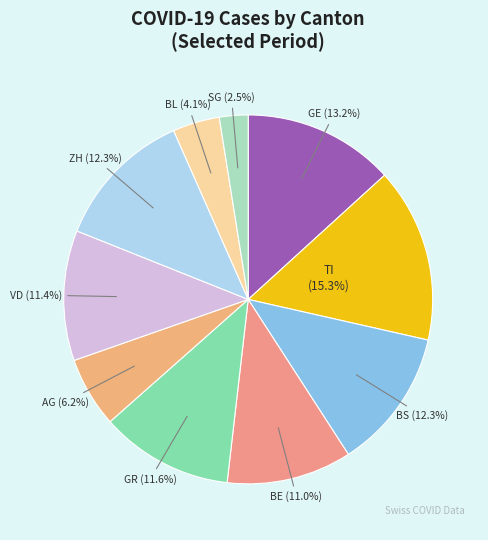

Do ZH and GE together represent more than half of the pie?

No